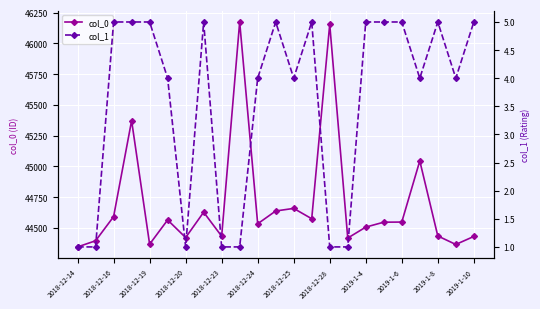

Is this an area chart (filled region under the line)?

No